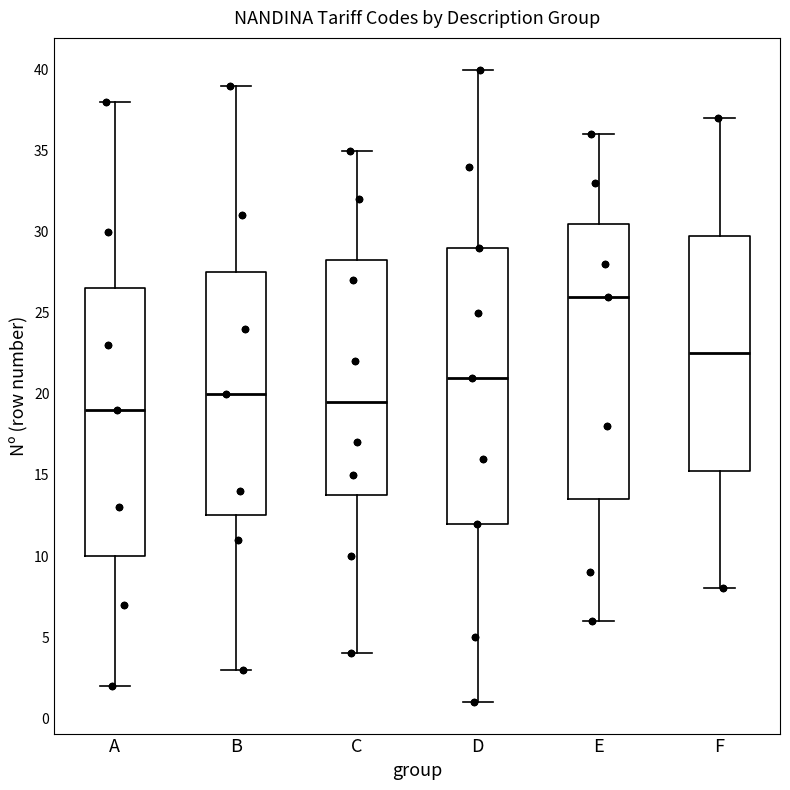

Which box has the lowest median line?

A